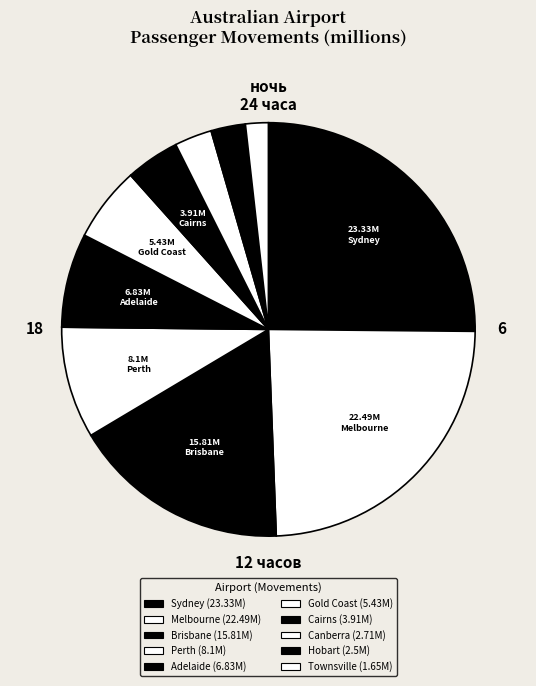

Which slice is the largest?

Sydney